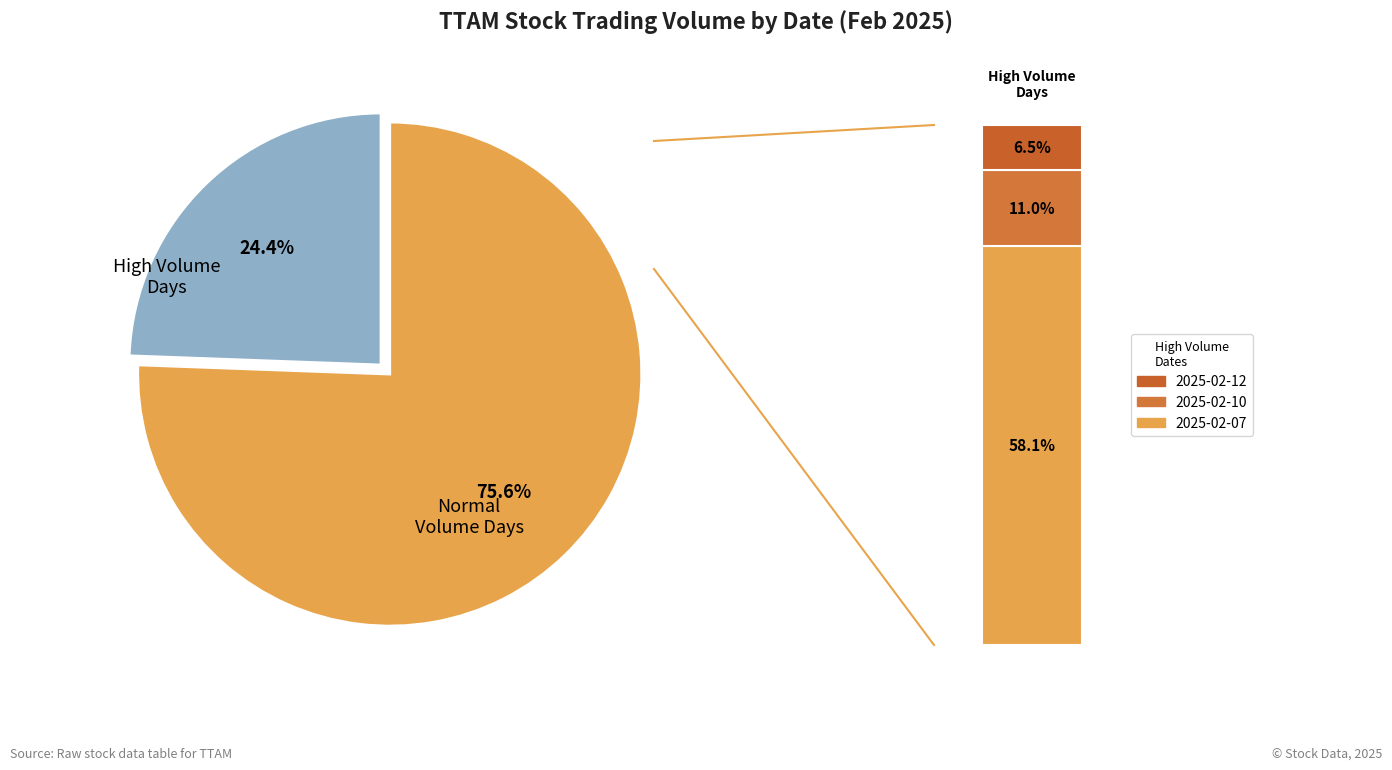

Which category accounts for the majority?

2025-02-07